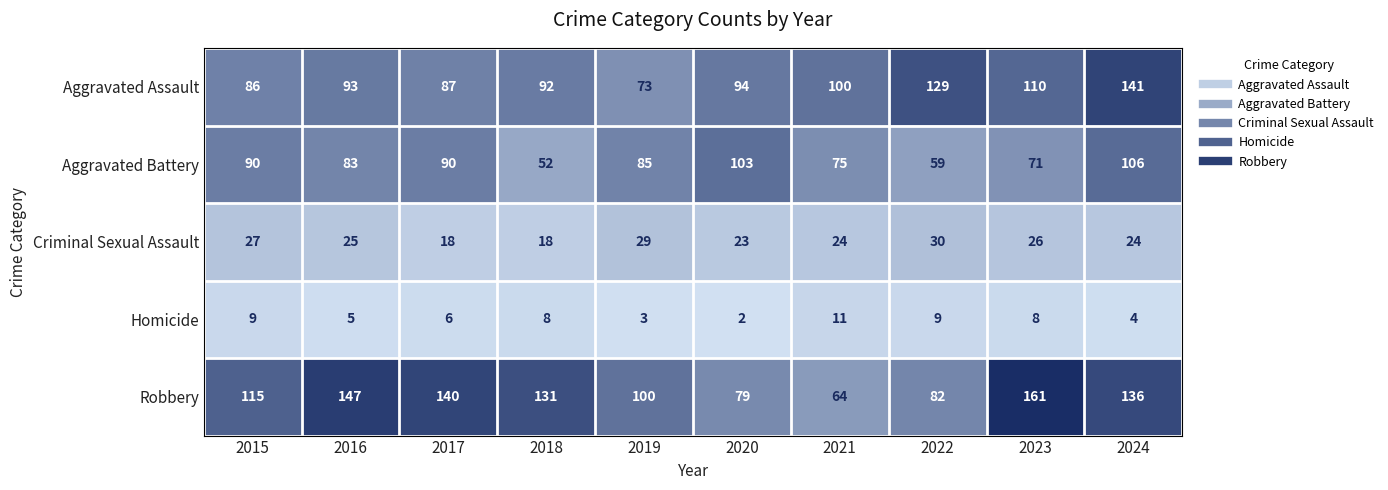

Which category has the highest value across all series?

2023